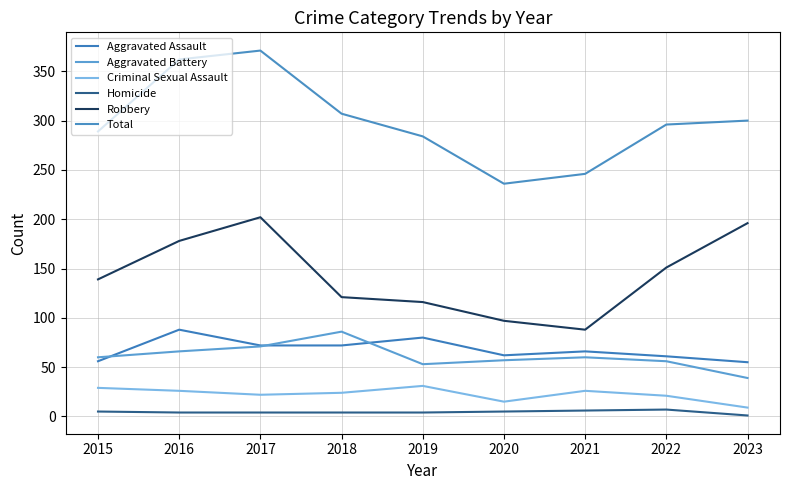

How many lines are shown in the chart?

6